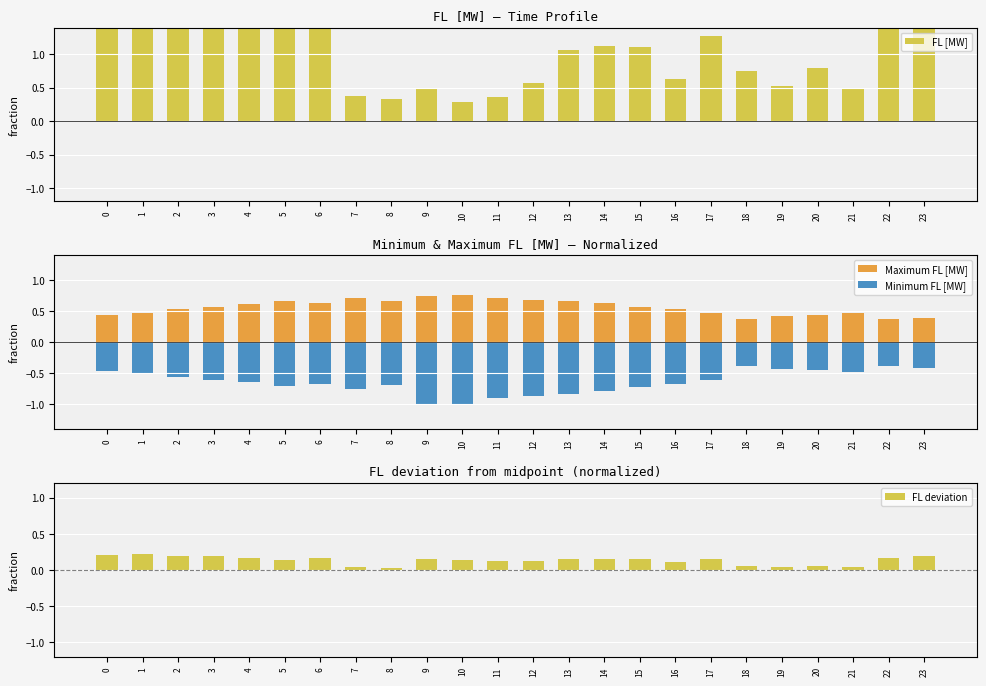

Which series changed the most between 2 and 15?

FL [MW]